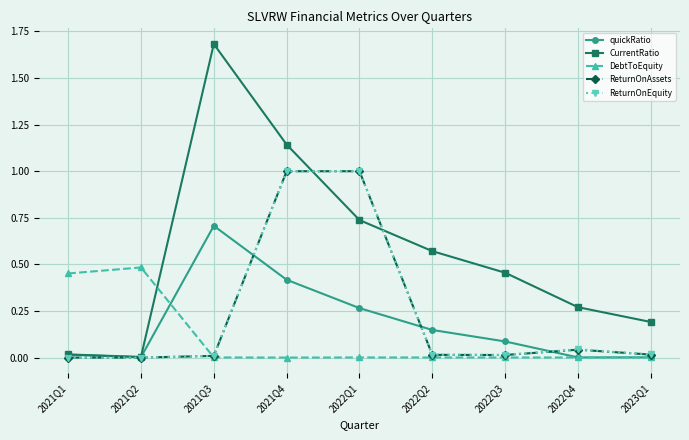

What is the value of the CurrentRatio point at the 3rd from the left?

1.7